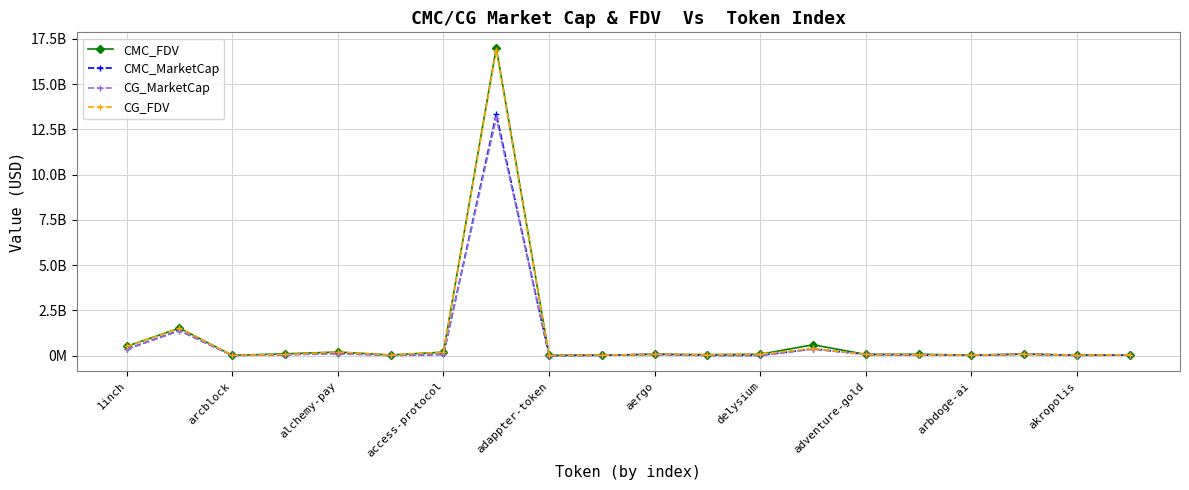

Where do CMC_FDV and CG_FDV first cross each other?

arcblock and alchemy-pay